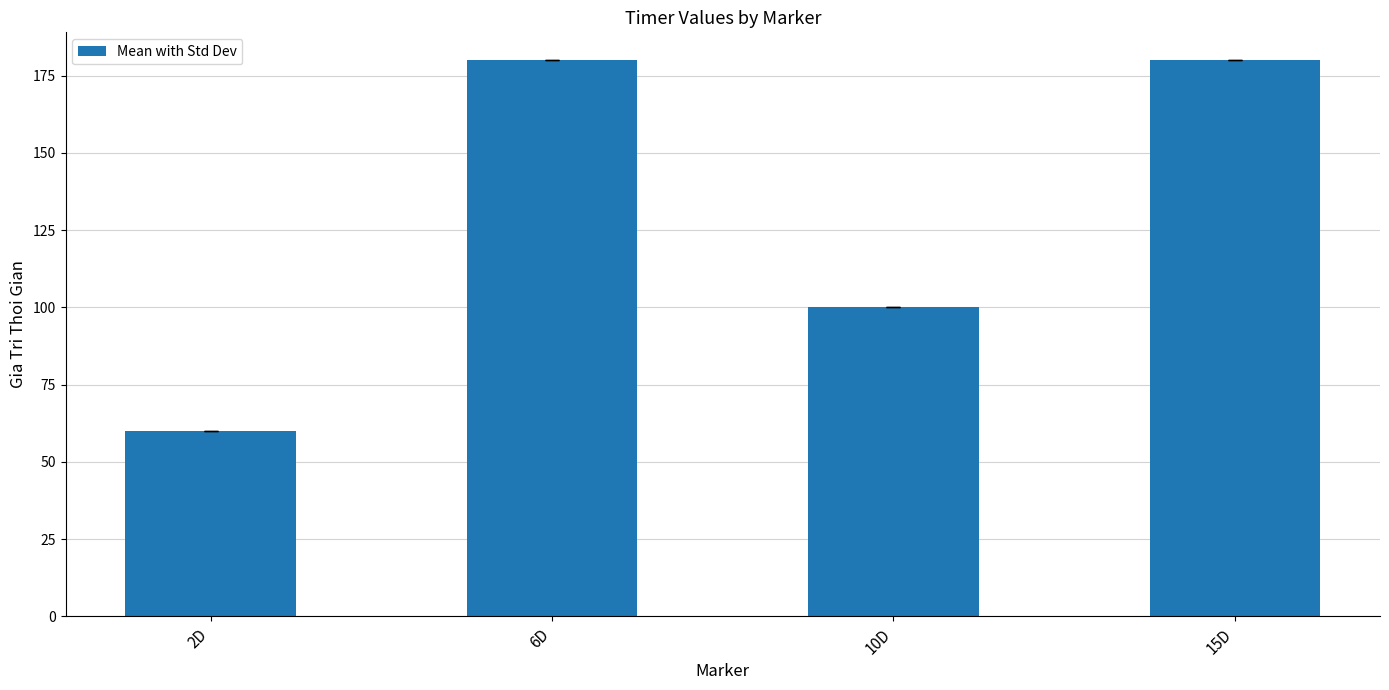

What is the change in value from 2D to 6D?

+120